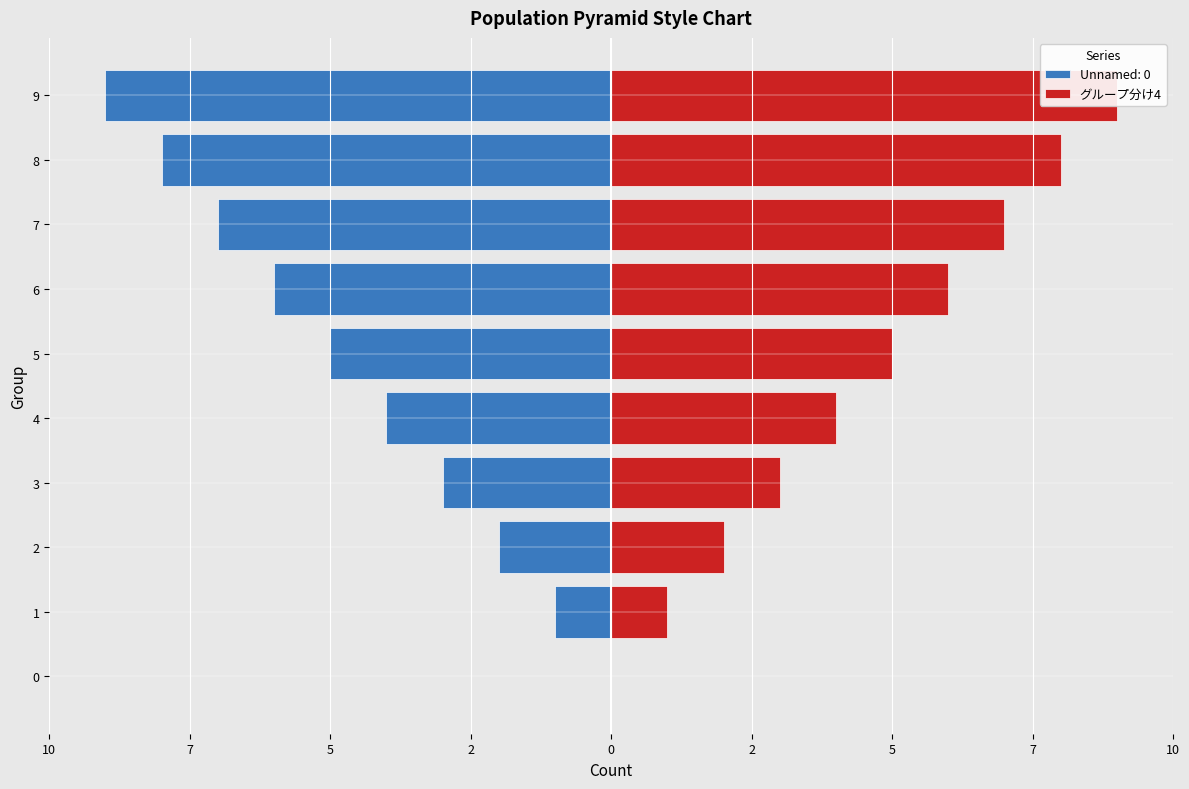

Between 9 and 6, which is larger?

9